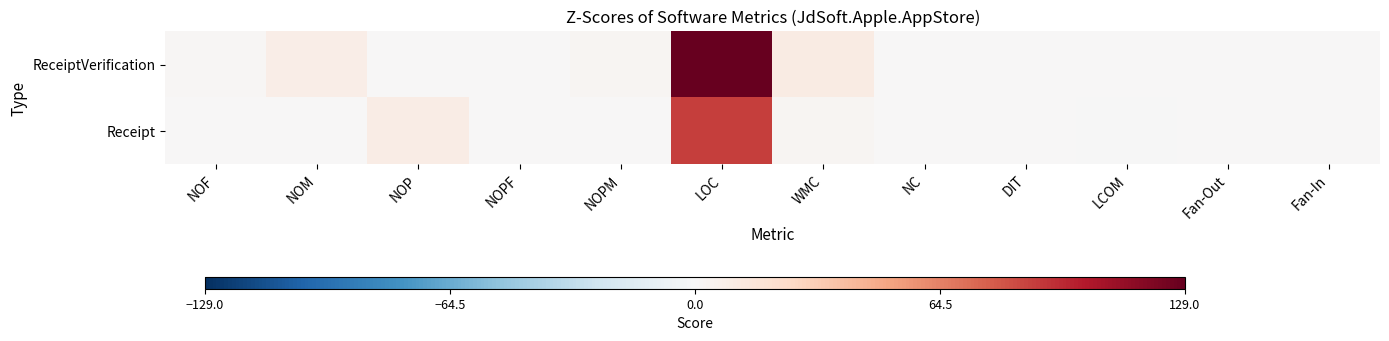

Which series has the largest total across all categories?

ReceiptVerification